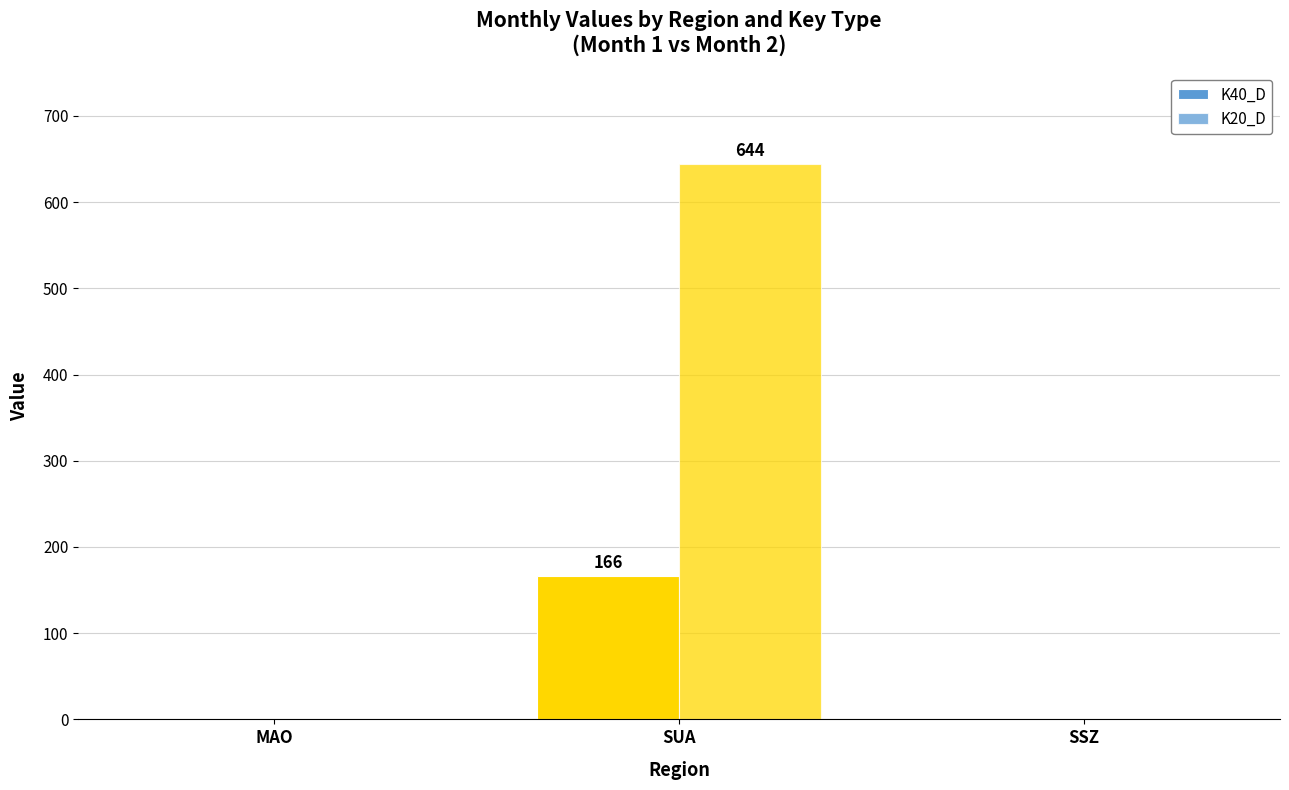

Count the number of categories in the chart.

3